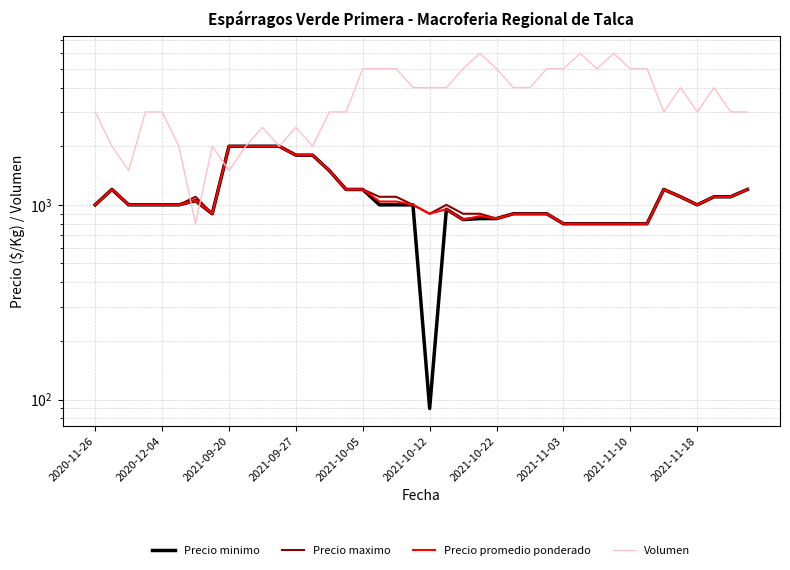

Reading right to left, list all the values displayed in this chart.

Precio minimo: 1200	1100	1100	1000	1100	1200	800	800	800	800	800	800	900	900	900	850	850	840	950	90	1000	1000	1000	1200	1200	1500	1800	1800	2000	2000	2000	2000	900	1050	1000	1000	1000	1000	1200	1000
Precio maximo: 1200	1100	1100	1000	1100	1200	800	800	800	800	800	800	900	900	900	850	900	900	1000	900	1000	1100	1100	1200	1200	1500	1800	1800	2000	2000	2000	2000	900	1100	1000	1000	1000	1000	1200	1000
Precio promedio ponderado: 1200	1100	1100	1000	1100	1200	800	800	800	800	800	800	900	900	900	850	875	840	950	900	1000	1040	1040	1200	1200	1500	1800	1800	2000	2000	2000	2000	900	1050	1000	1000	1000	1000	1200	1000
Volumen: 3000	3000	4000	3000	4000	3000	5000	5000	6000	5000	6000	5000	5000	4000	4000	5000	6000	5000	4000	4000	4000	5000	5000	5000	3000	3000	2000	2500	2000	2500	2000	1500	2000	800	2000	3000	3000	1500	2000	3000